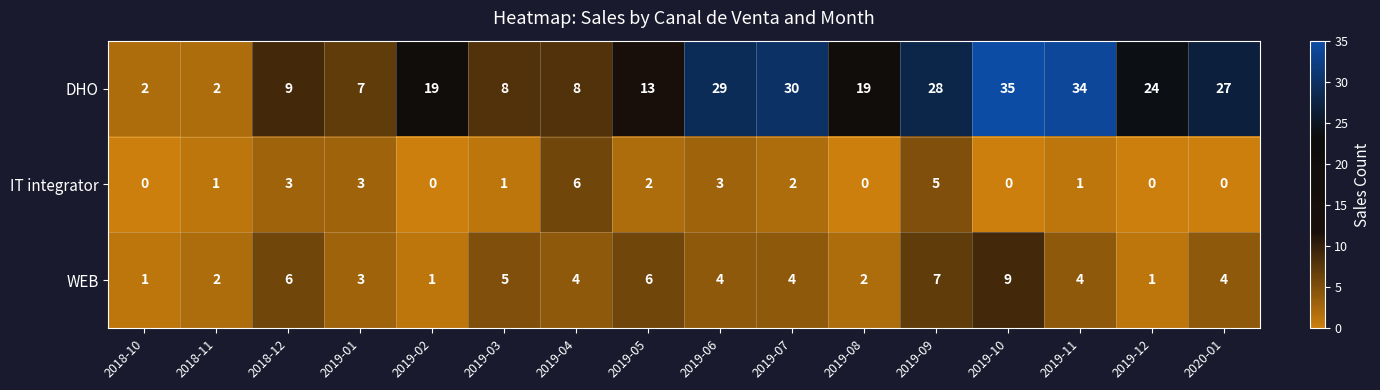

How many WEB values are between 2 and 6?

11